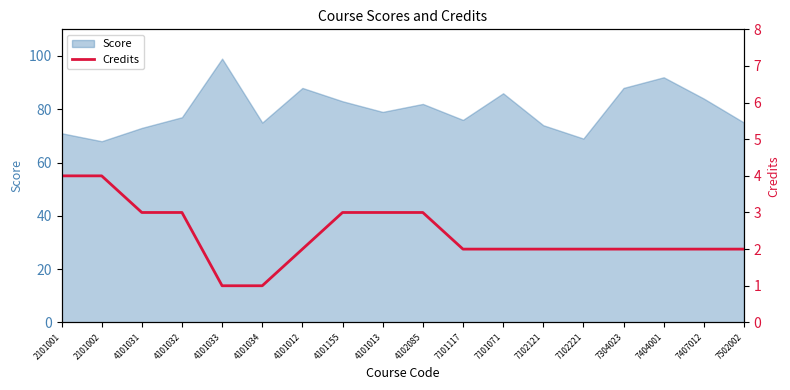

What is the ratio of the value at 2101002 to the value at 2101001?

1.0